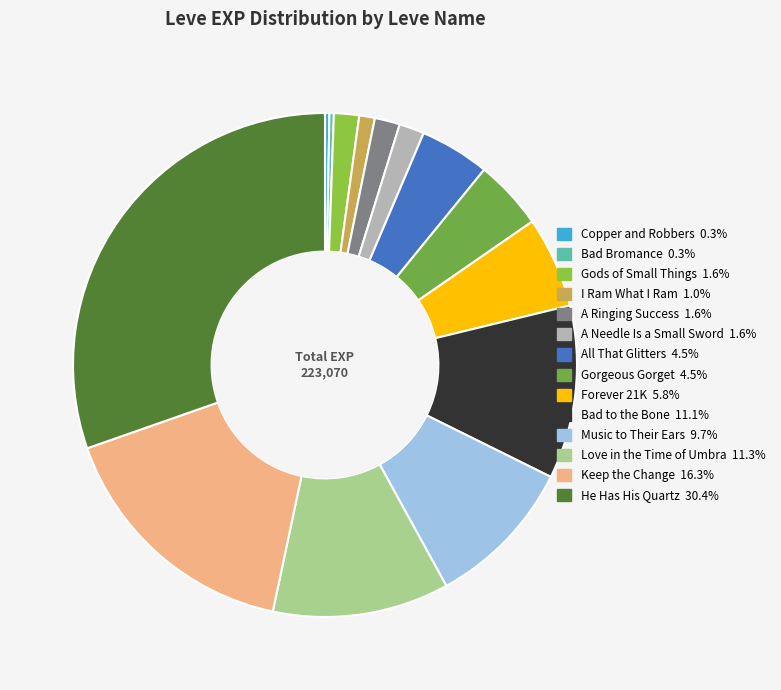

What is the change in value from Music to Their Ears to Keep the Change?

+14790